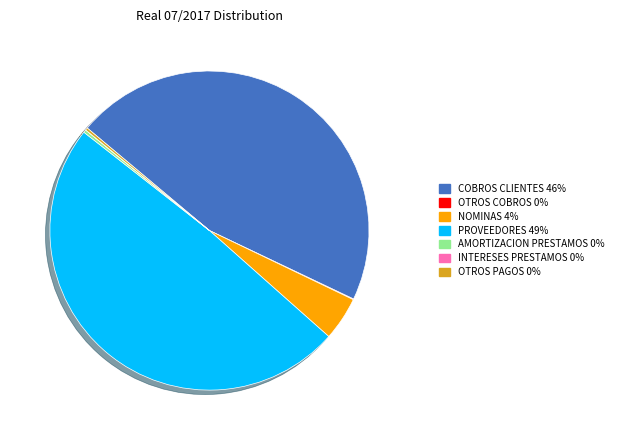

True or false: NOMINAS accounts for 17% of the total.

False